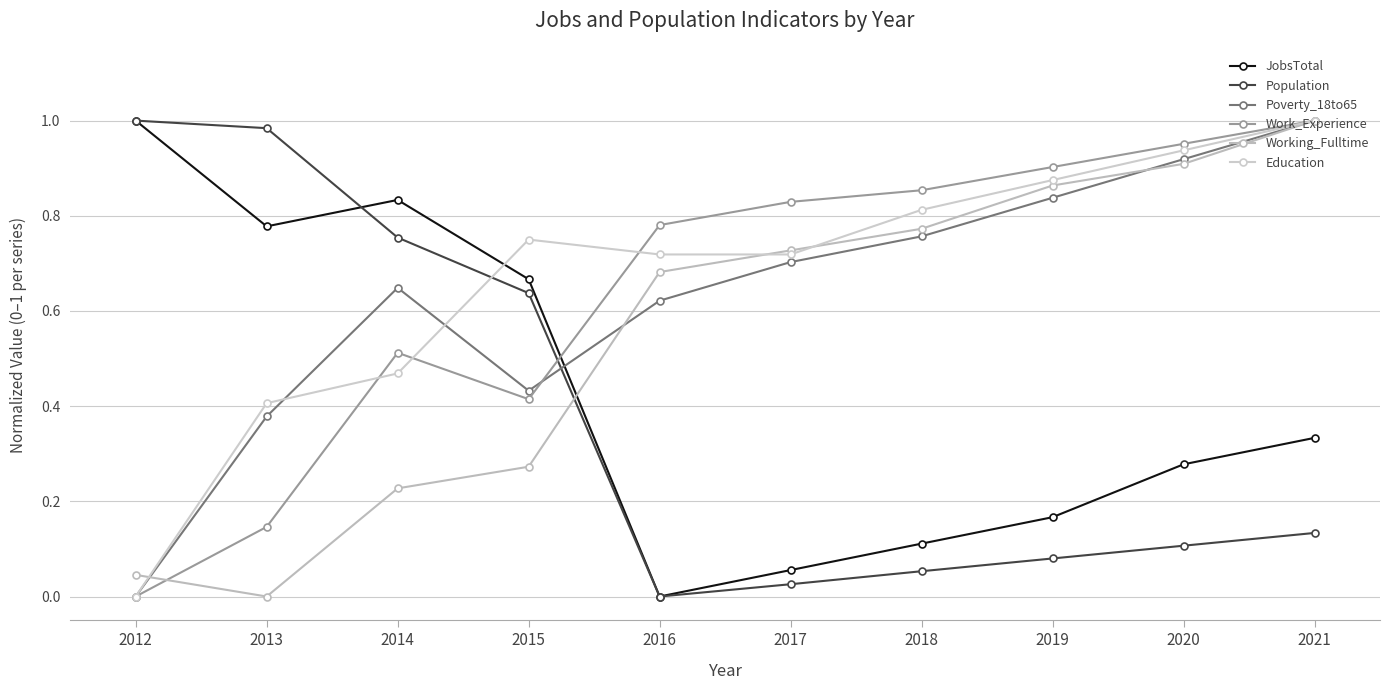

True or false: Working_Fulltime has a value of 0.0 at 2013.

True